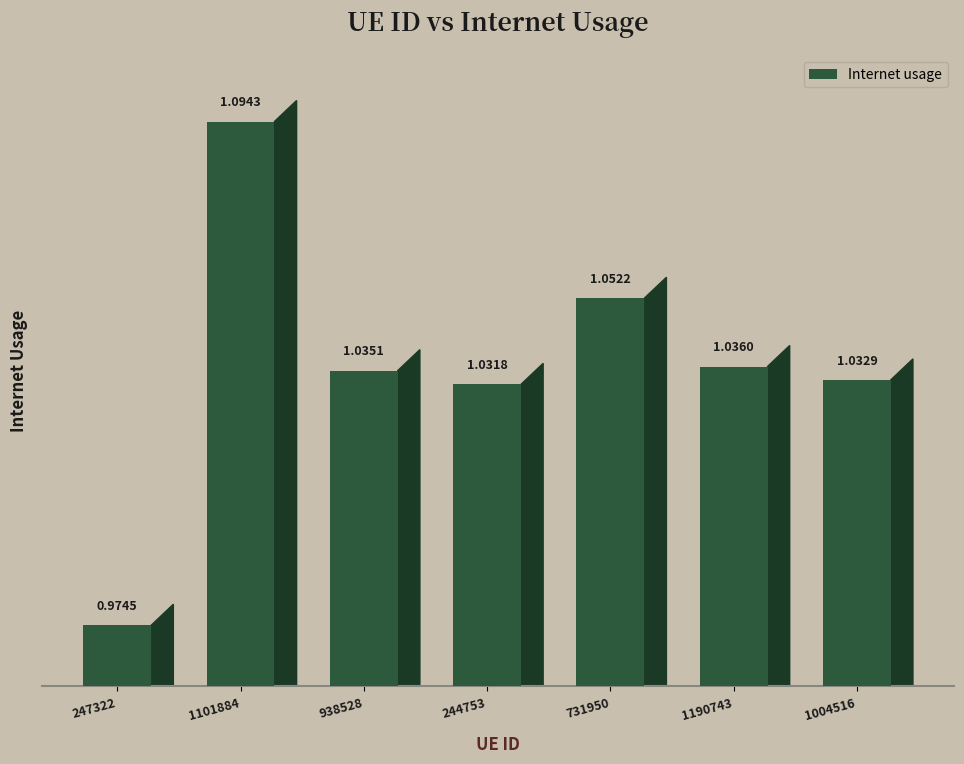

Rank the categories by value from lowest to highest.

247322, 244753, 1004516, 938528, 1190743, 731950, 1101884